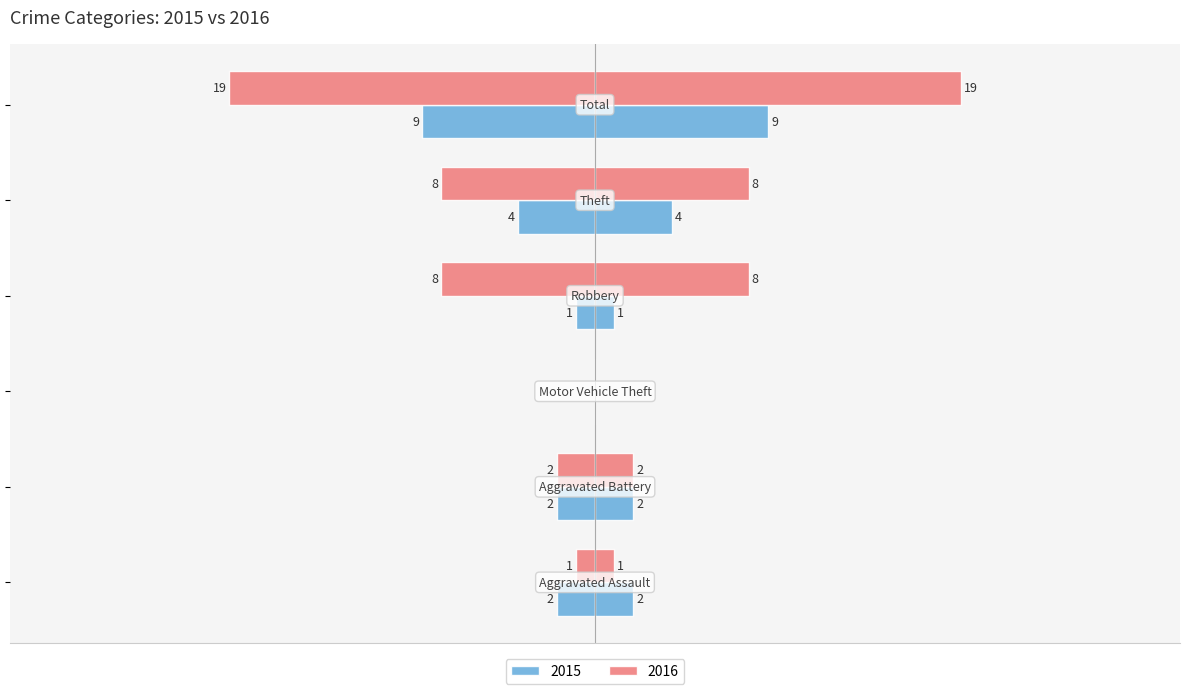

How many bars are there in each group?

2